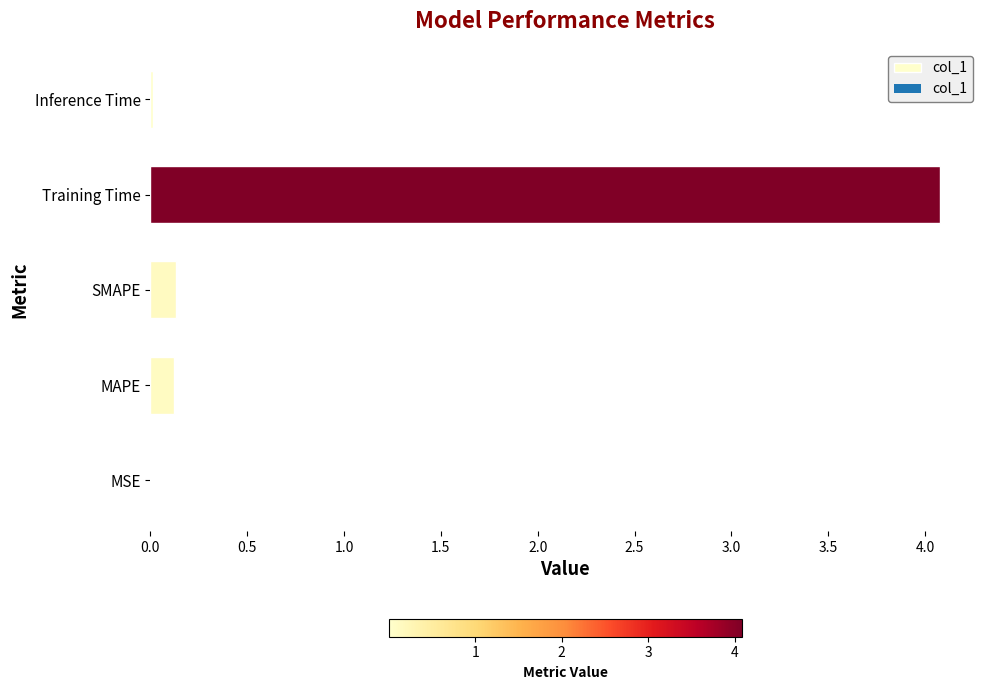

Read the value at Training Time.

4.1